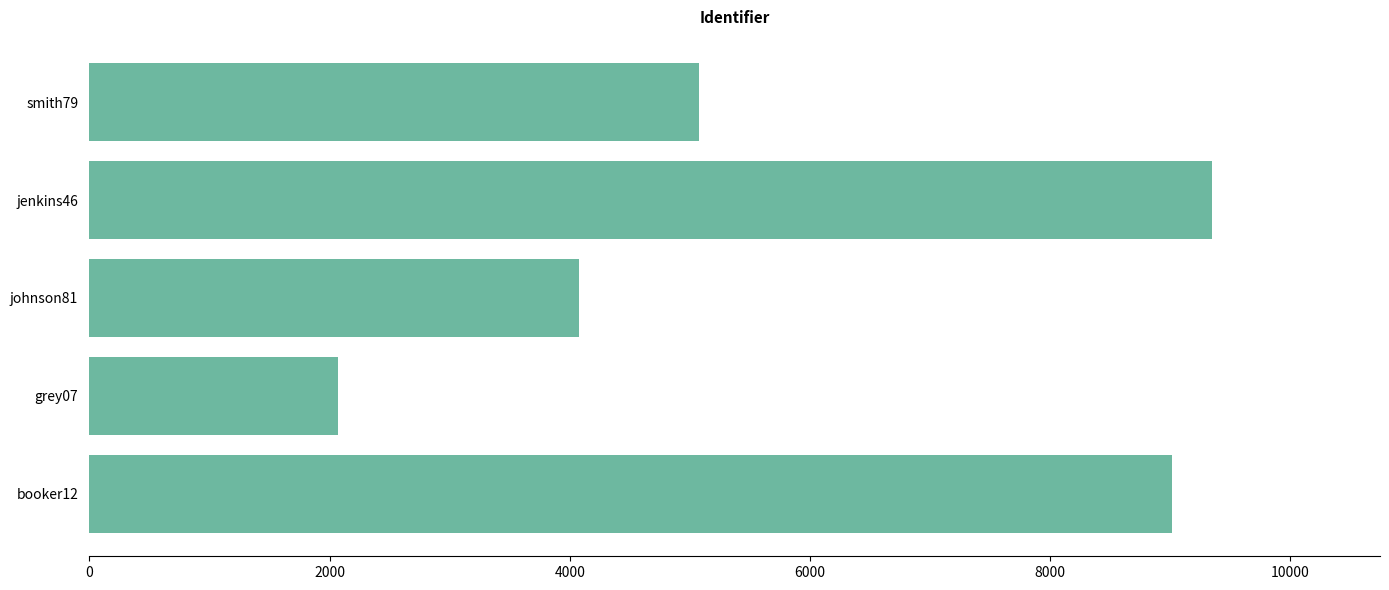

Reading bottom to top, transcribe all the data shown in this chart.

booker12=9012	grey07=2070	johnson81=4081	jenkins46=9346	smith79=5079